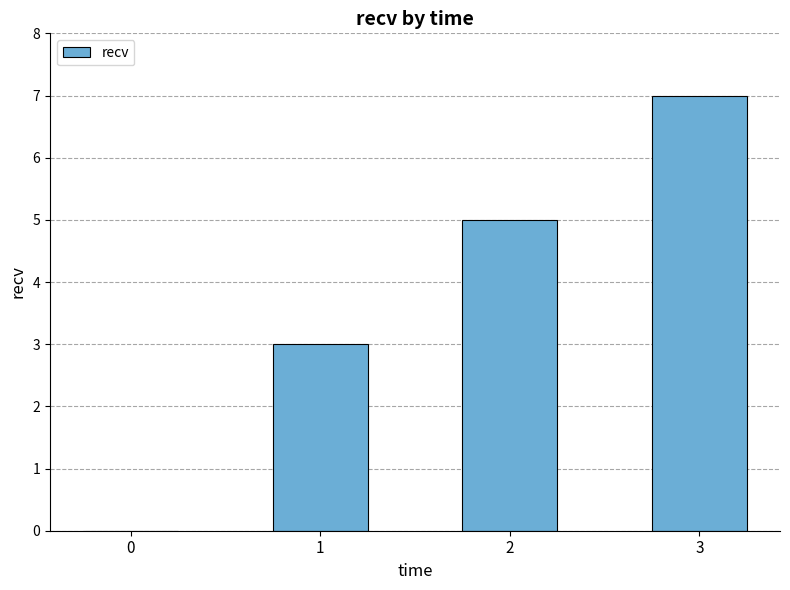

Reading left to right, transcribe all the data shown in this chart.

0=0	1=3	2=5	3=7